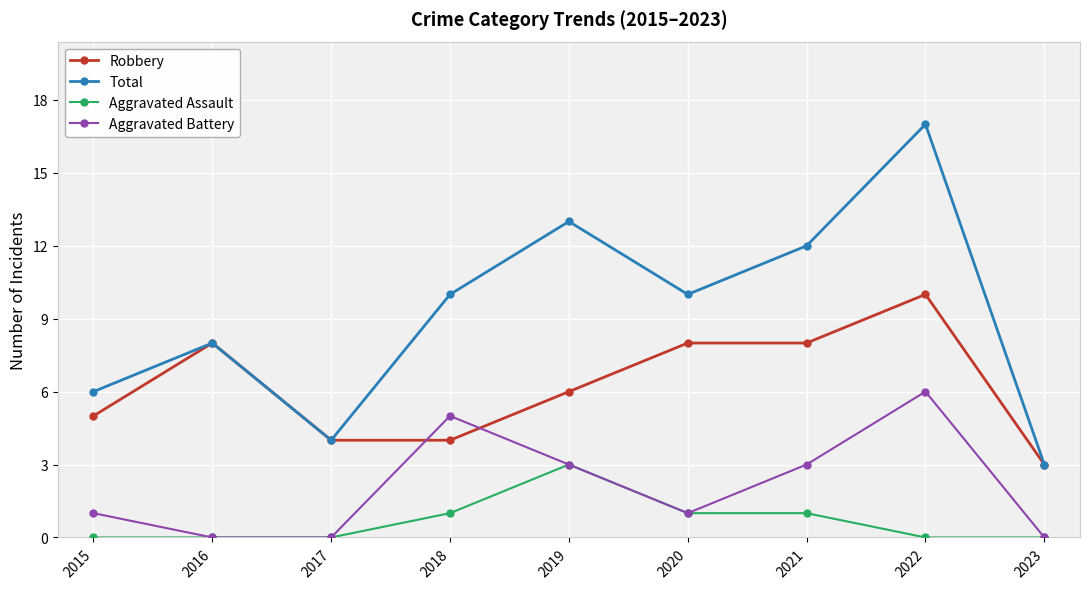

The Robbery series shows 4 at 2018. True or false?

True